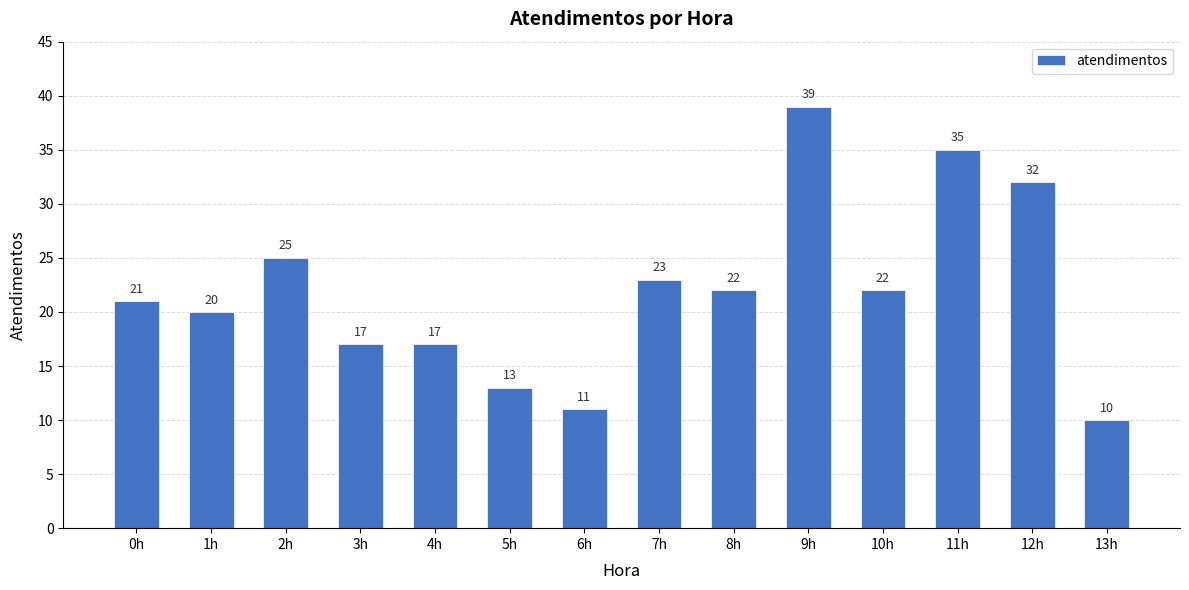

How many values are below 22?

7